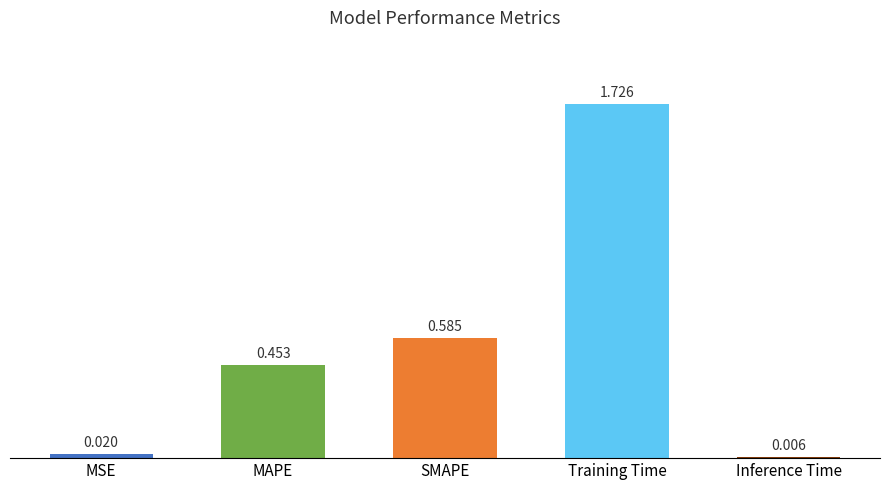

At which label is the value closest to 0?

Inference Time